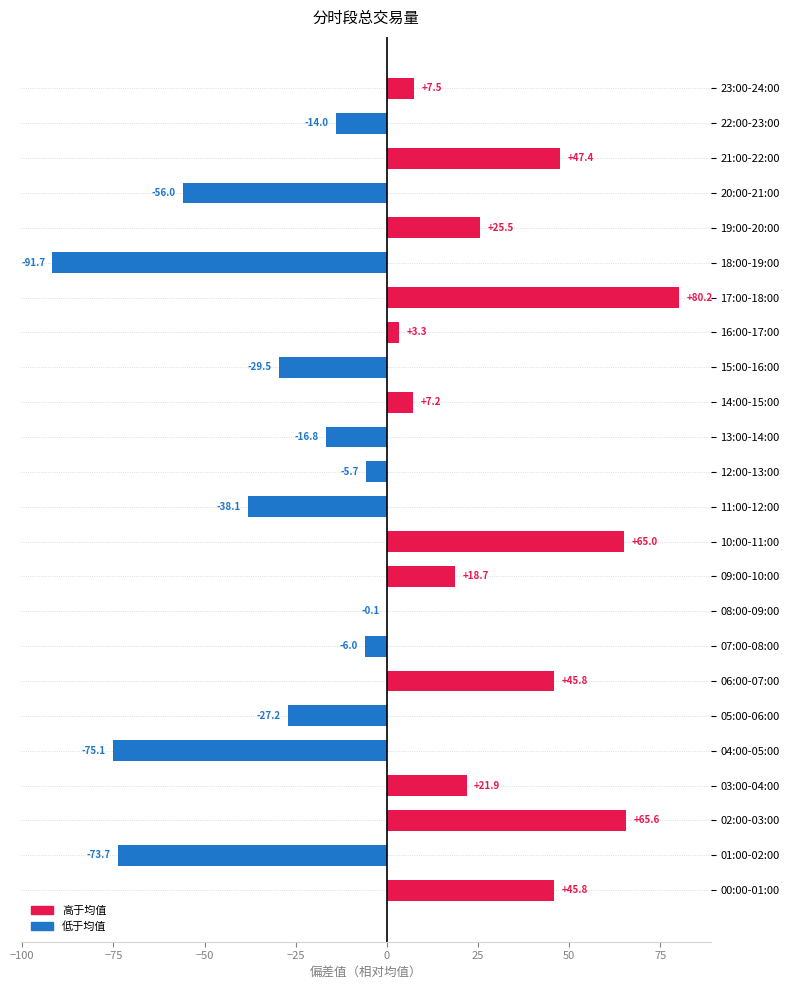

Are the bars grouped side by side (vs. stacked)?

No